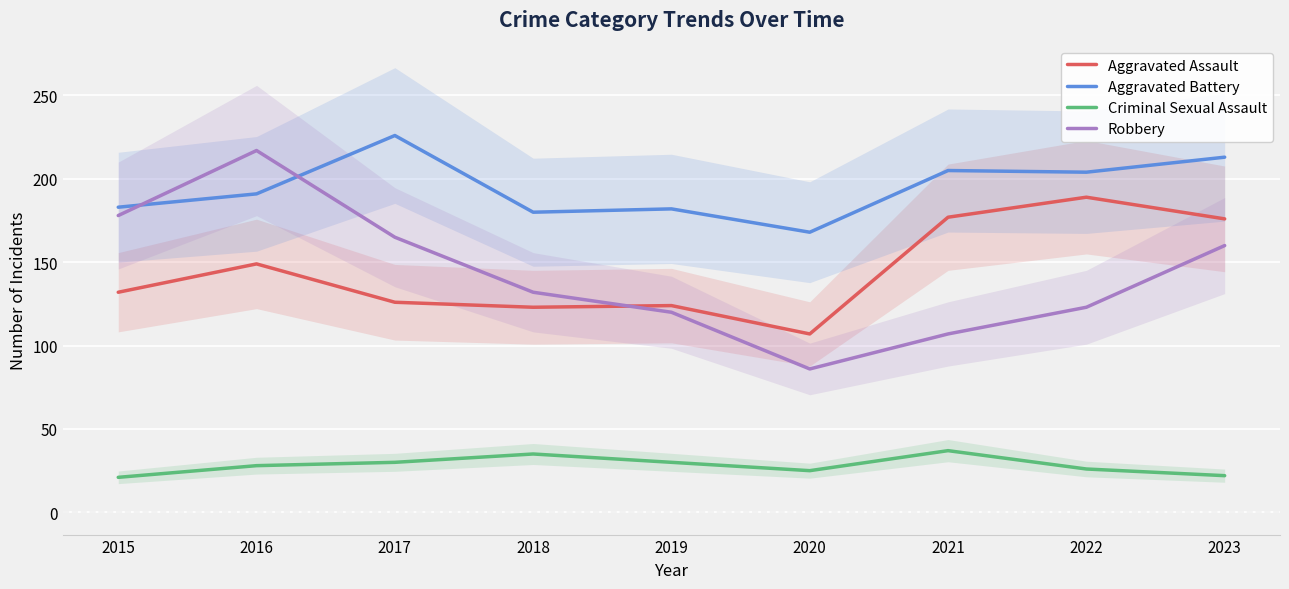

How many data points in Aggravated Battery are above 191?

4